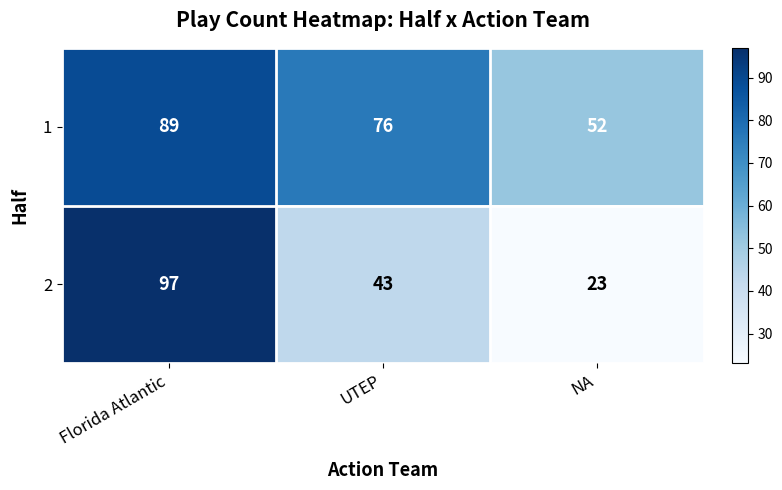

Count the 1 values in the range 52 to 89.

3